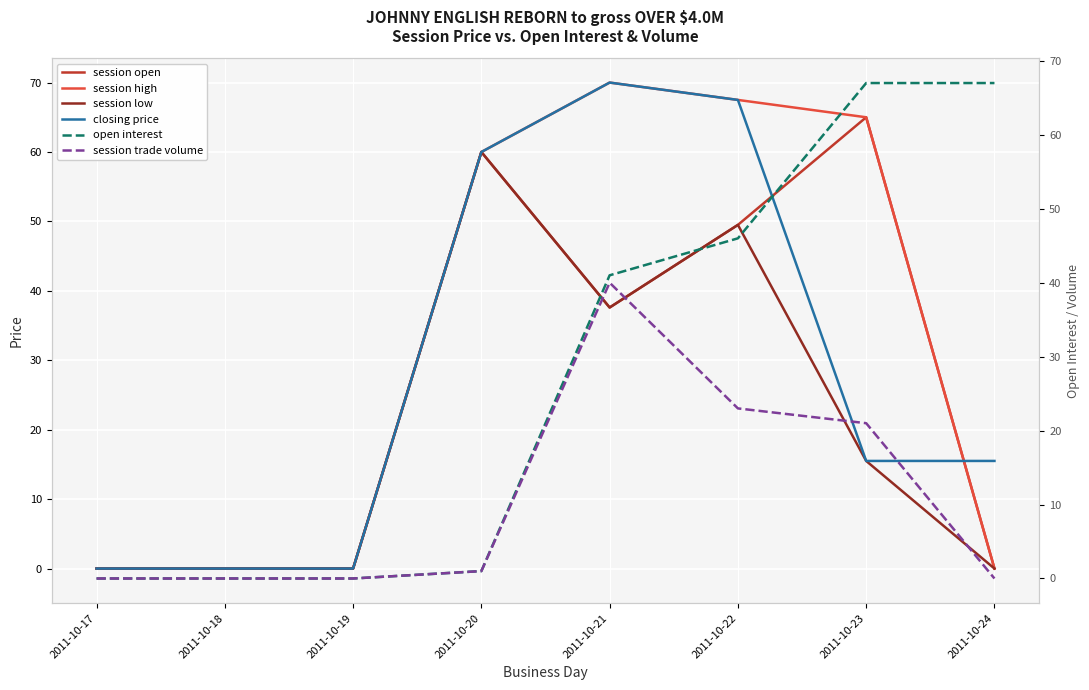

Where is session low nearest to the value 30?

2011-10-21